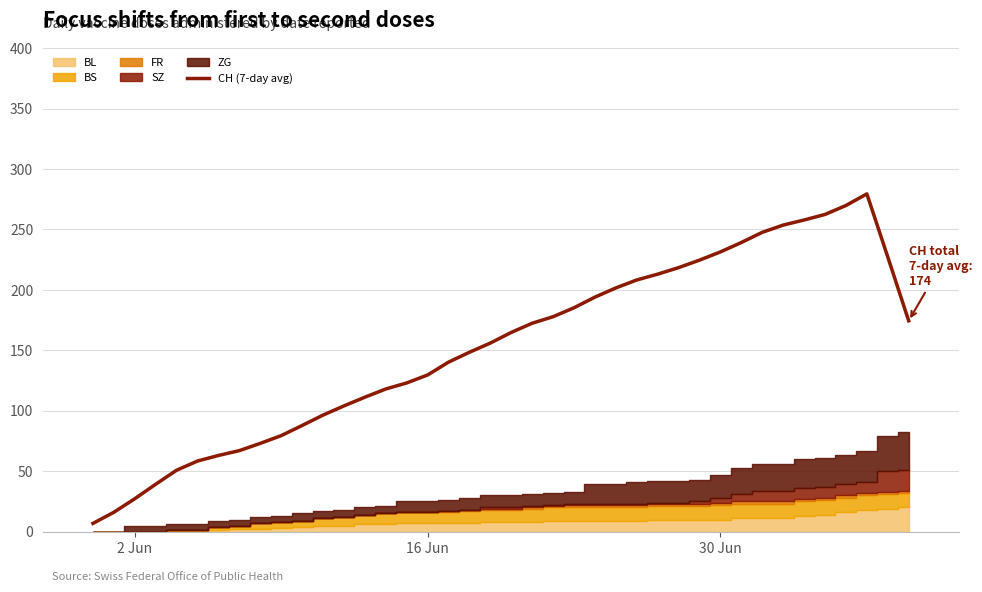

The chart shows a value of 238.8 at 19. True or false?

False